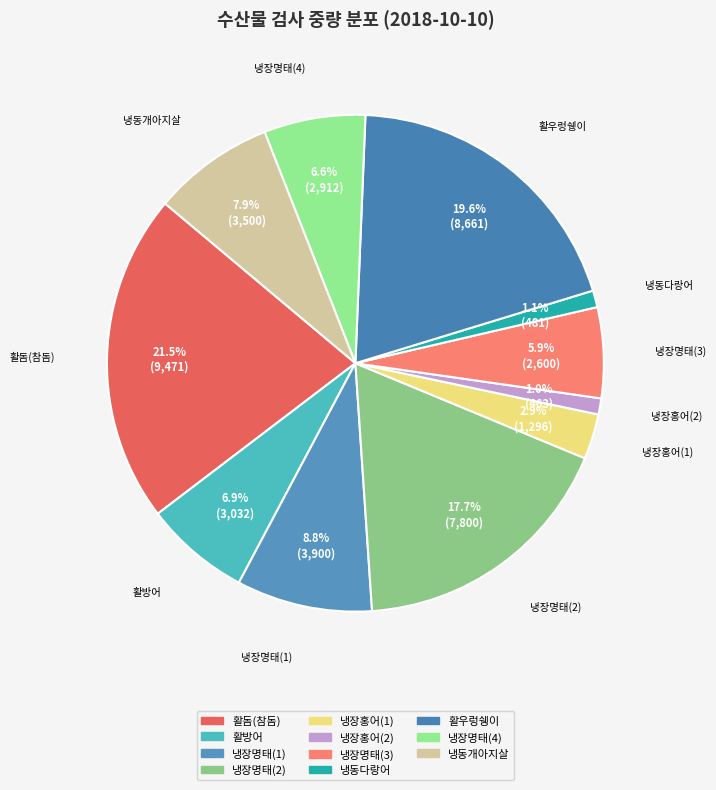

Which slice is the largest?

활돔(참돔)